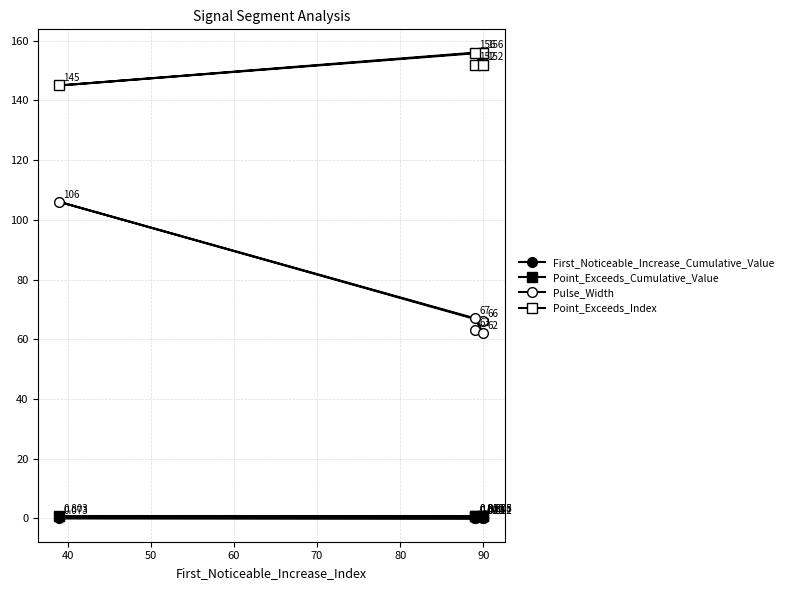

How many lines are shown in the chart?

4